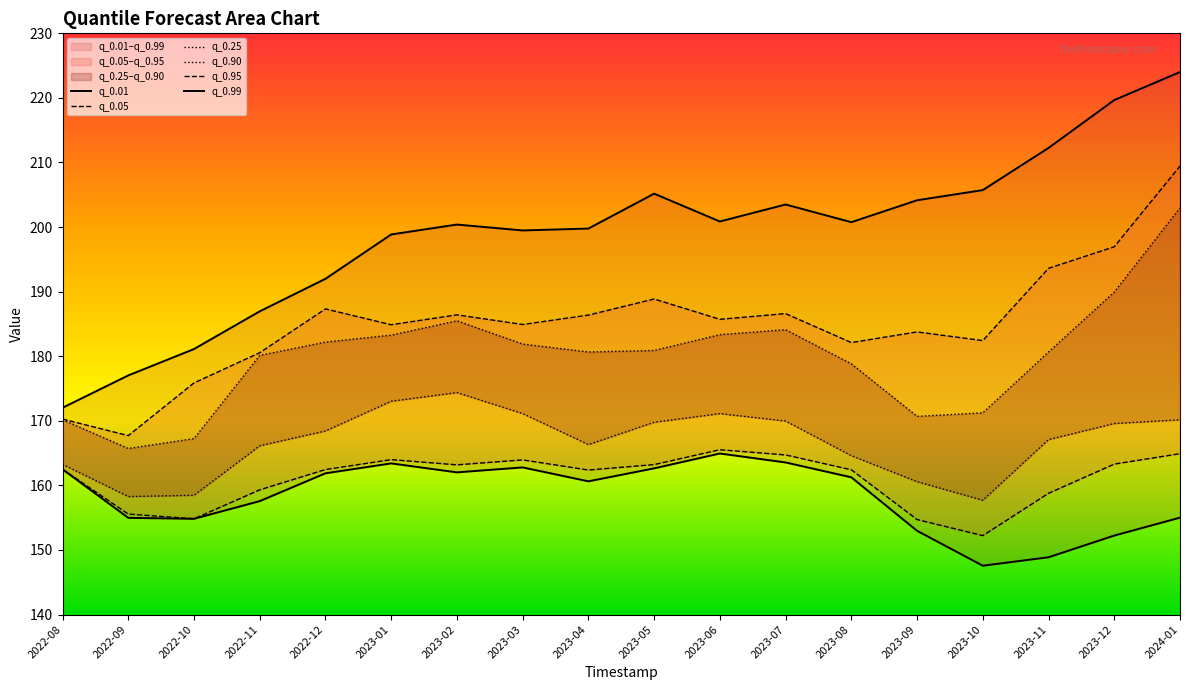

True or false: q_0.25 and q_0.99 cross at least once.

False